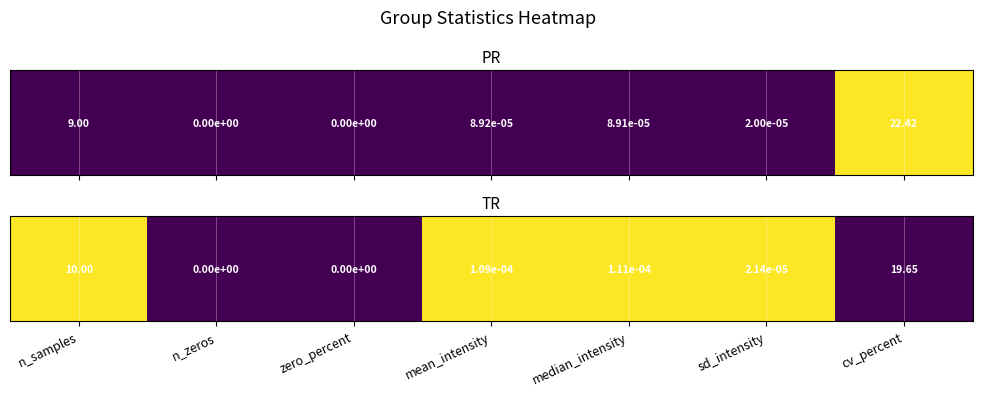

What is the approximate value at n_samples?

1